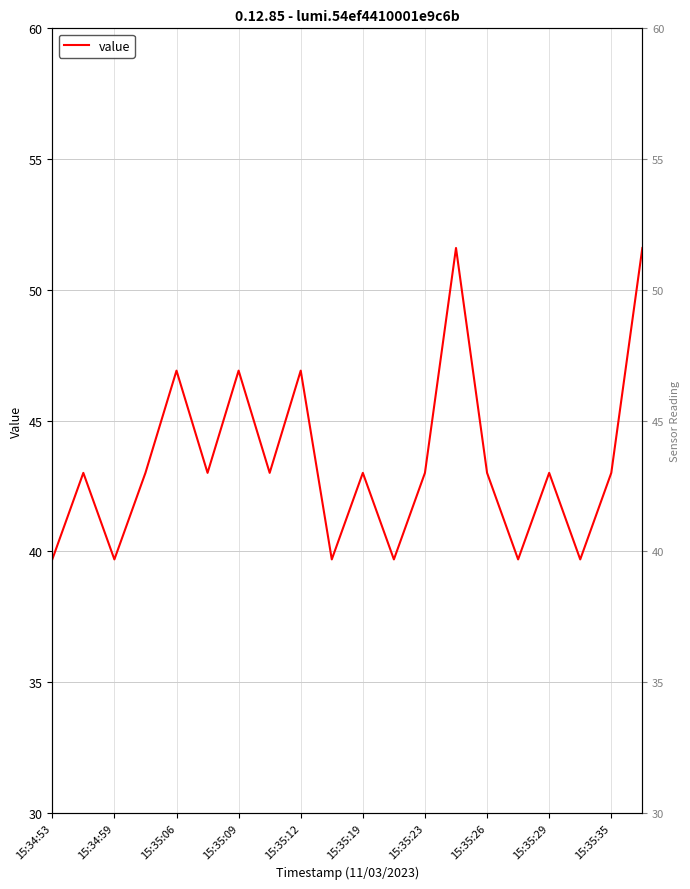

Reading left to right, what are all the values shown in this chart?

39.7	43.0	39.7	43.0	46.9	43.0	46.9	43.0	46.9	39.7	43.0	39.7	43.0	51.6	43.0	39.7	43.0	39.7	43.0	51.6